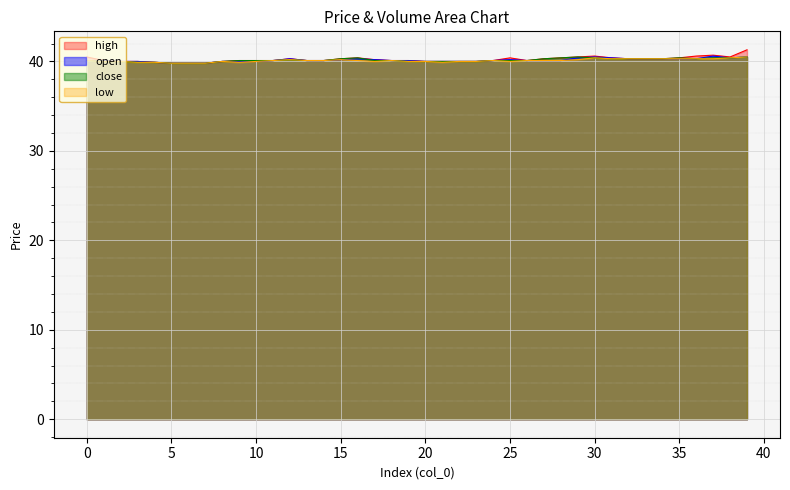

At which category does the chart reach its minimum across all series?

5